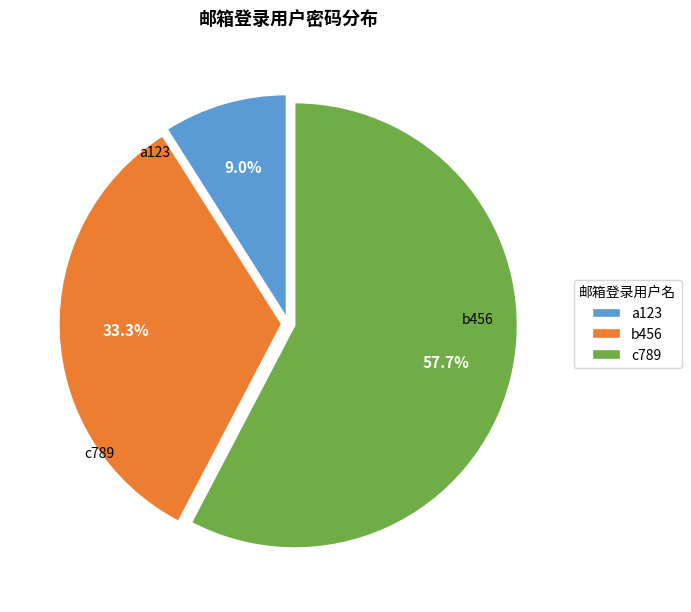

Which has a higher value, b456 or a123?

b456